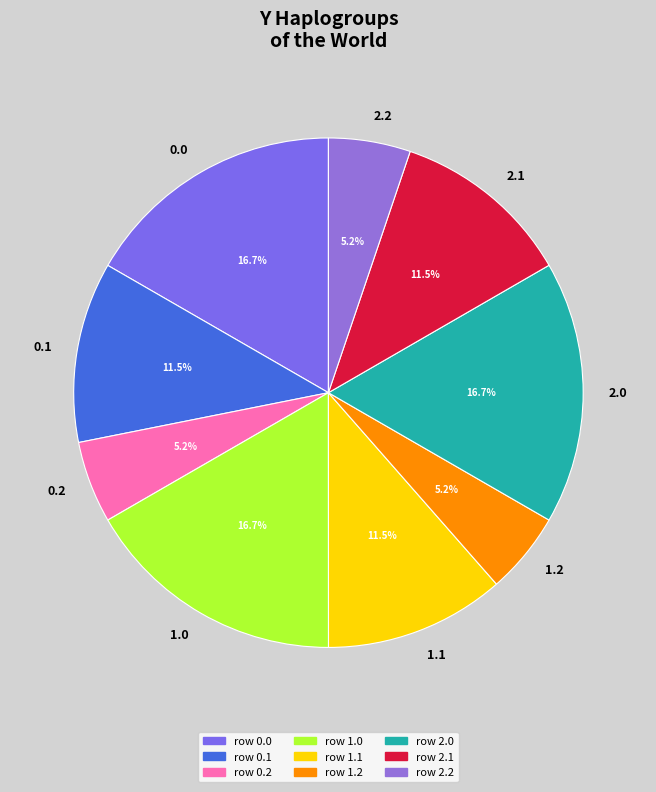

How many slices are in this pie chart?

9